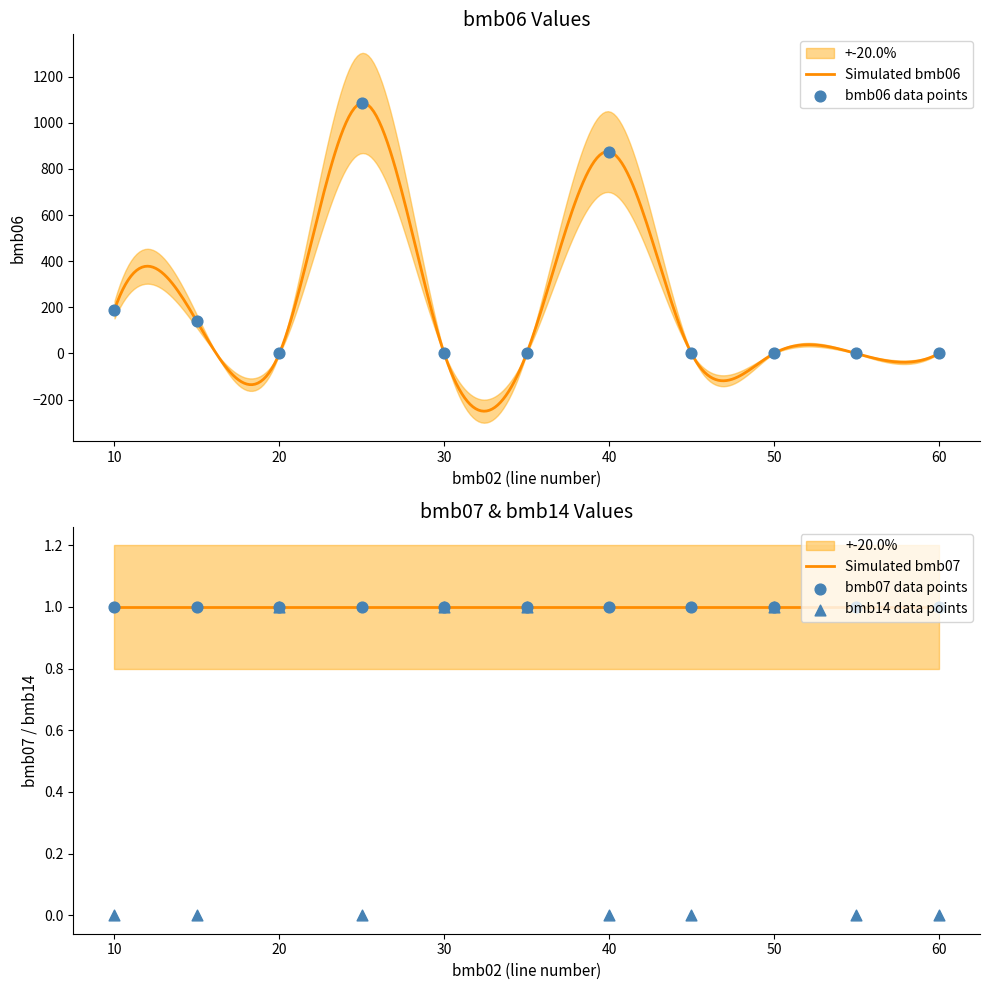

Which series has the largest total across all categories?

bmb06